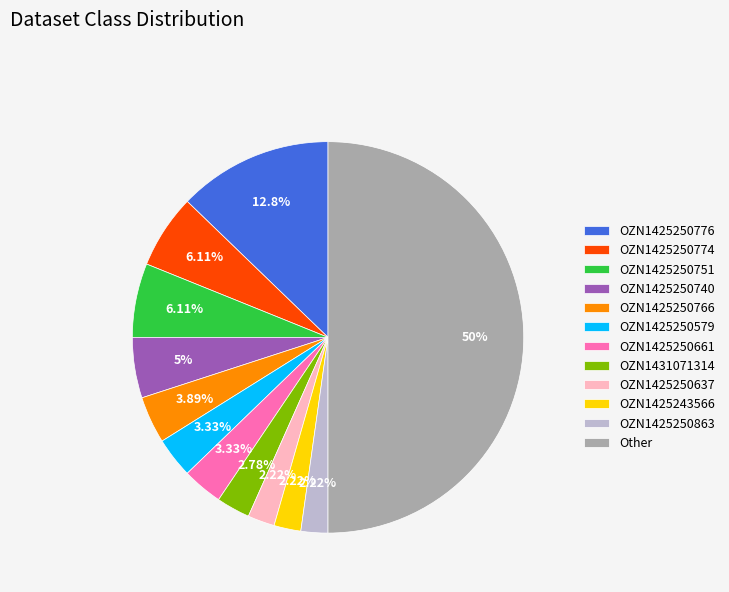

To the nearest percent, what portion does OZN1425250863 represent?

2%